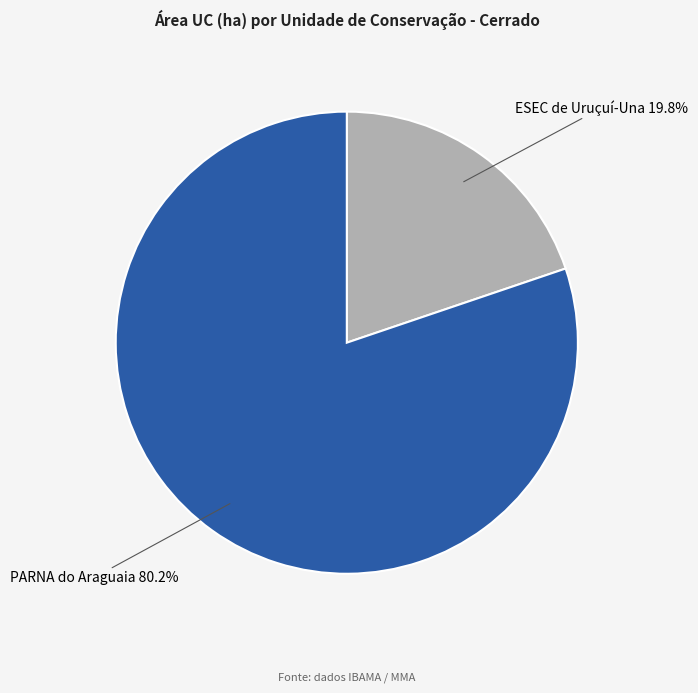

Is there any slice that represents more than half of the pie?

Yes